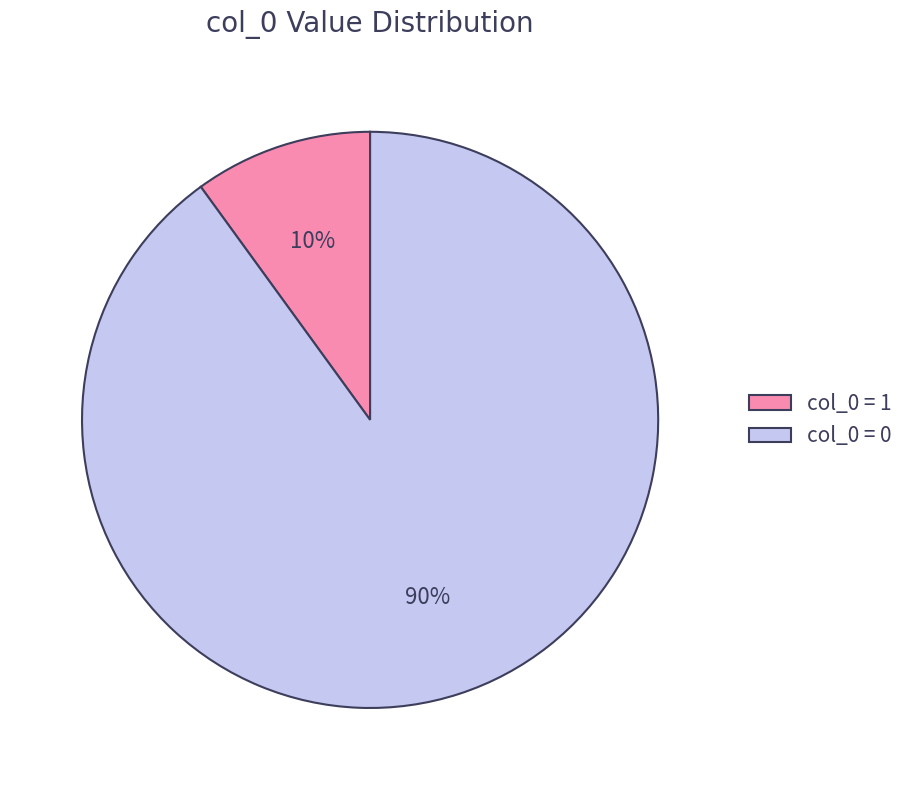

What is the majority slice?

col_0 = 0